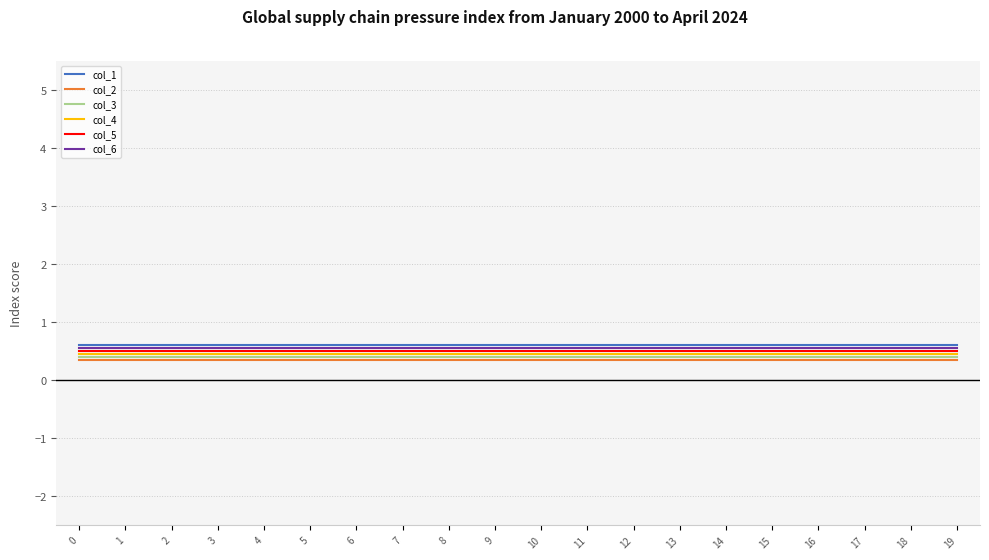

Is the value of col_1 at 7 greater than the value of col_2 at 15?

Yes